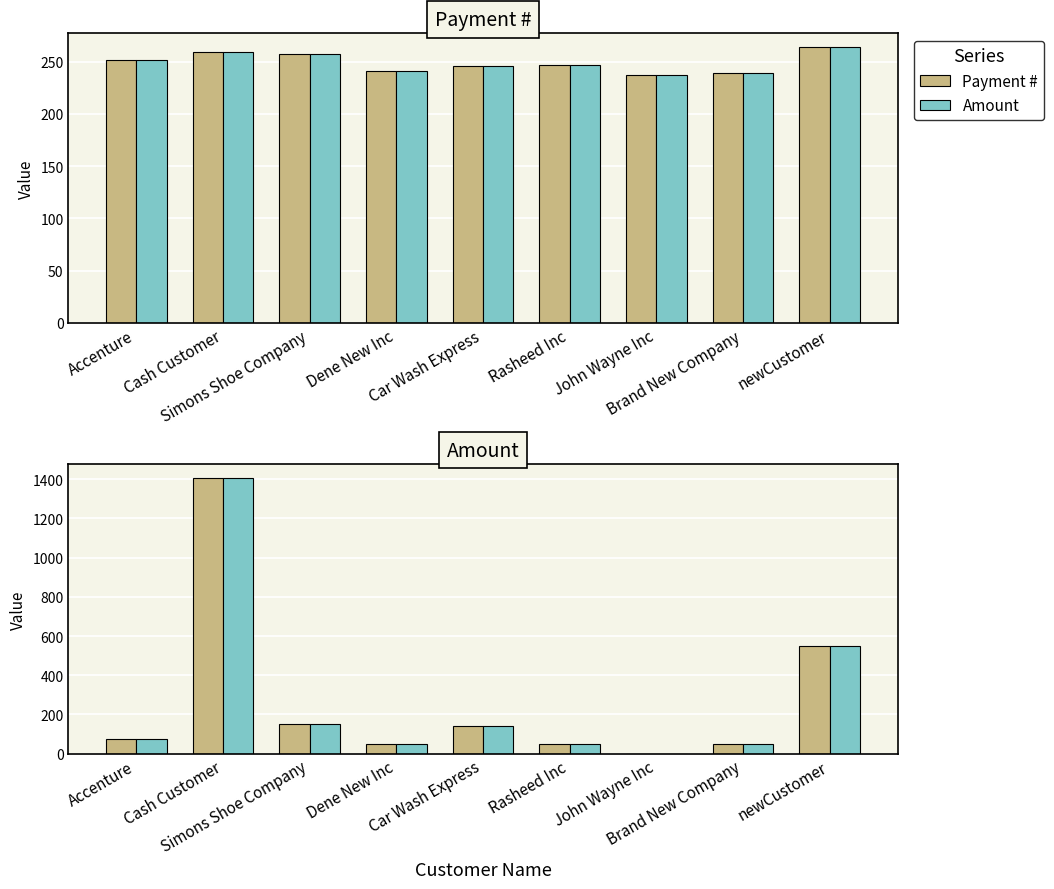

How many categories are shown in the chart?

9